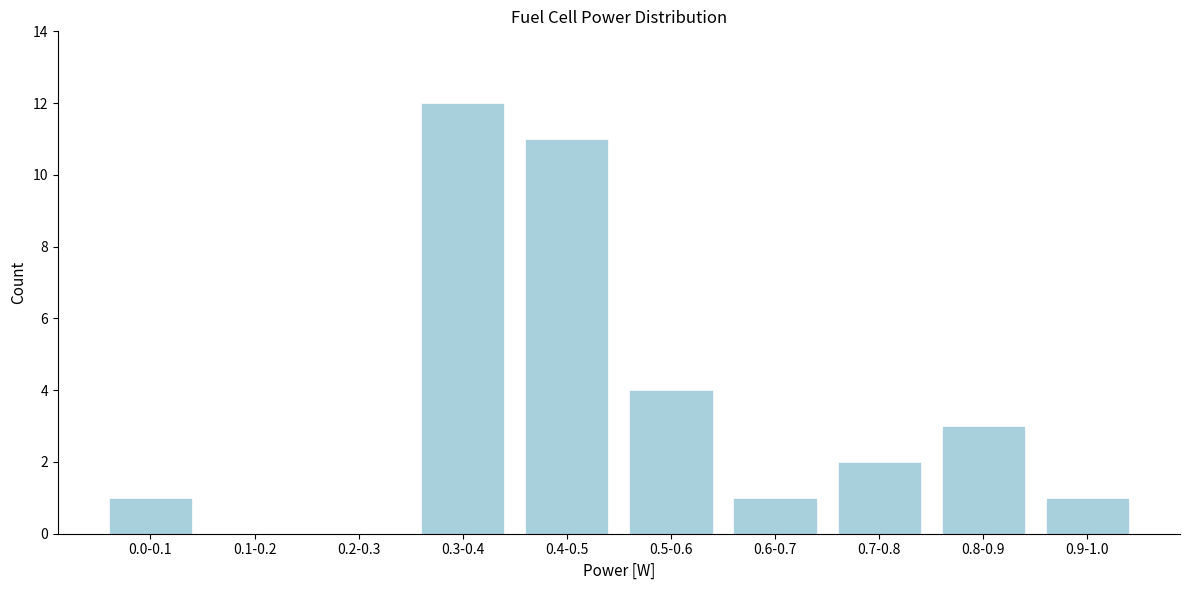

Reading right to left, list all the values displayed in this chart.

0.9-1.0=1	0.8-0.9=3	0.7-0.8=2	0.6-0.7=1	0.5-0.6=4	0.4-0.5=11	0.3-0.4=12	0.2-0.3=0	0.1-0.2=0	0.0-0.1=1